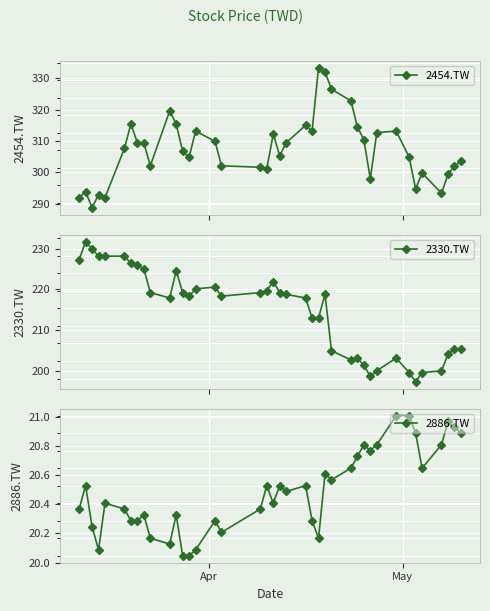

What is the minimum value for 2454.TW?

288.7